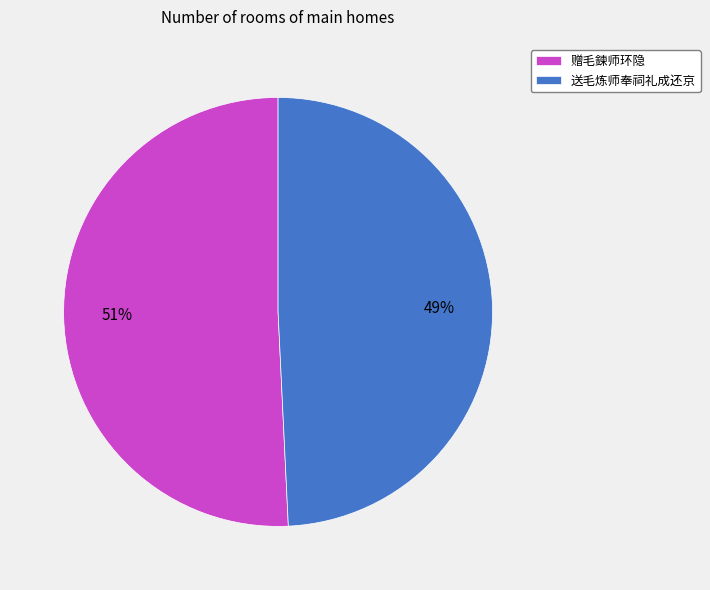

To the nearest percent, what is the difference between the 赠毛鍊师环隐 and 送毛炼师奉祠礼成还京 slice percentages?

2%